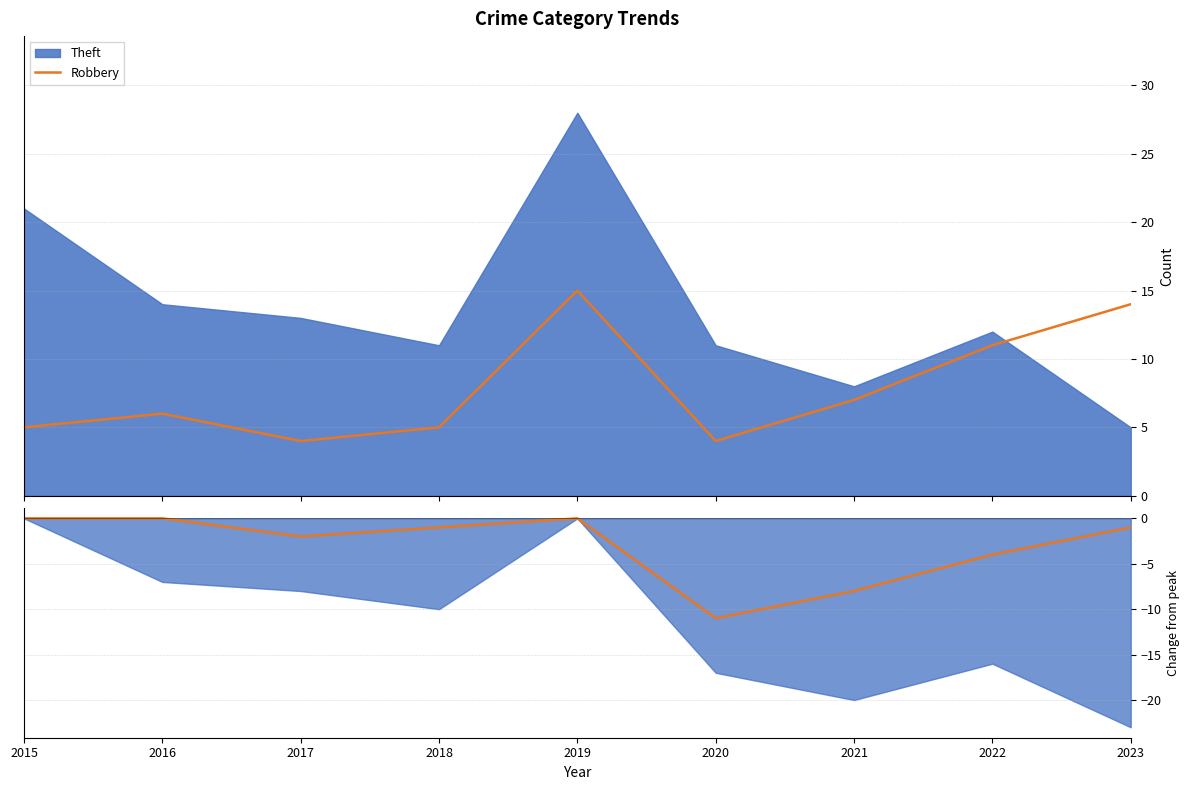

Is it true that the value at 2016 is -5?

False